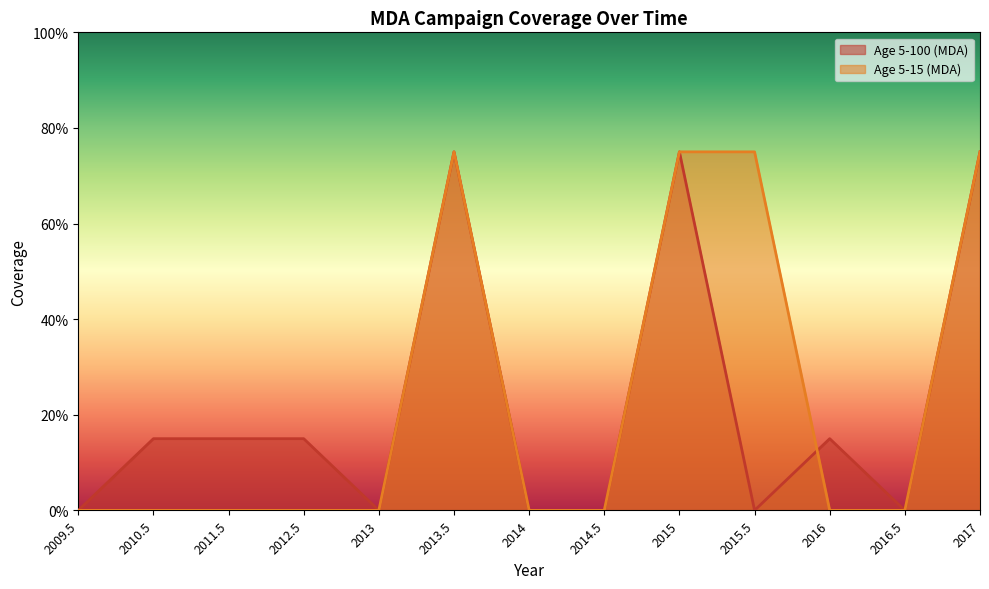

Is it true that Age 5-15 (MDA) equals 0.5 at 2012.5?

False